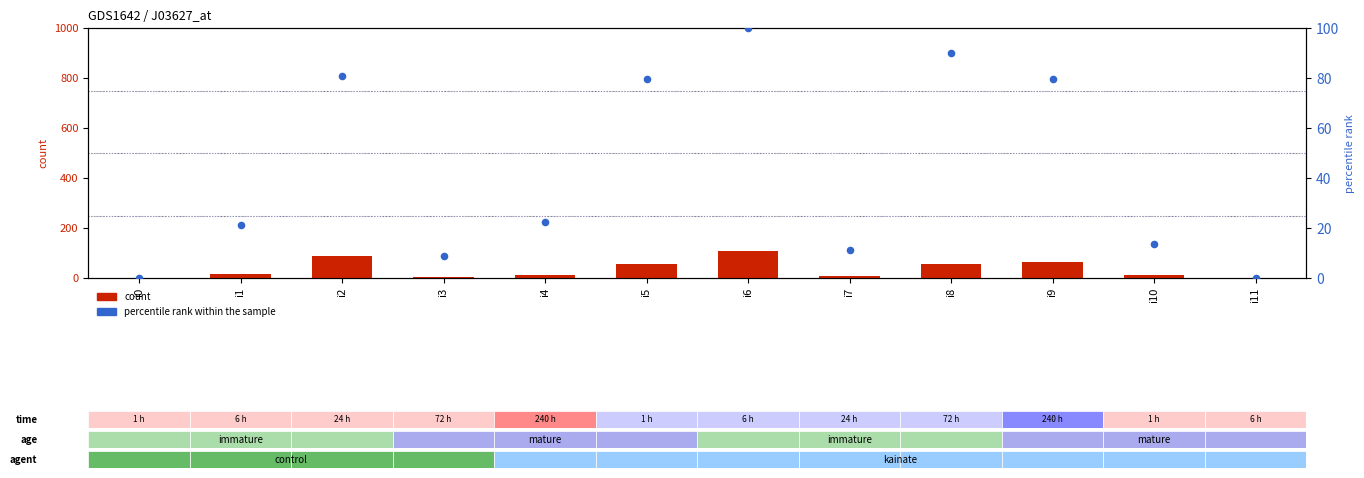

At how many categories does at least one series exceed 10?

9